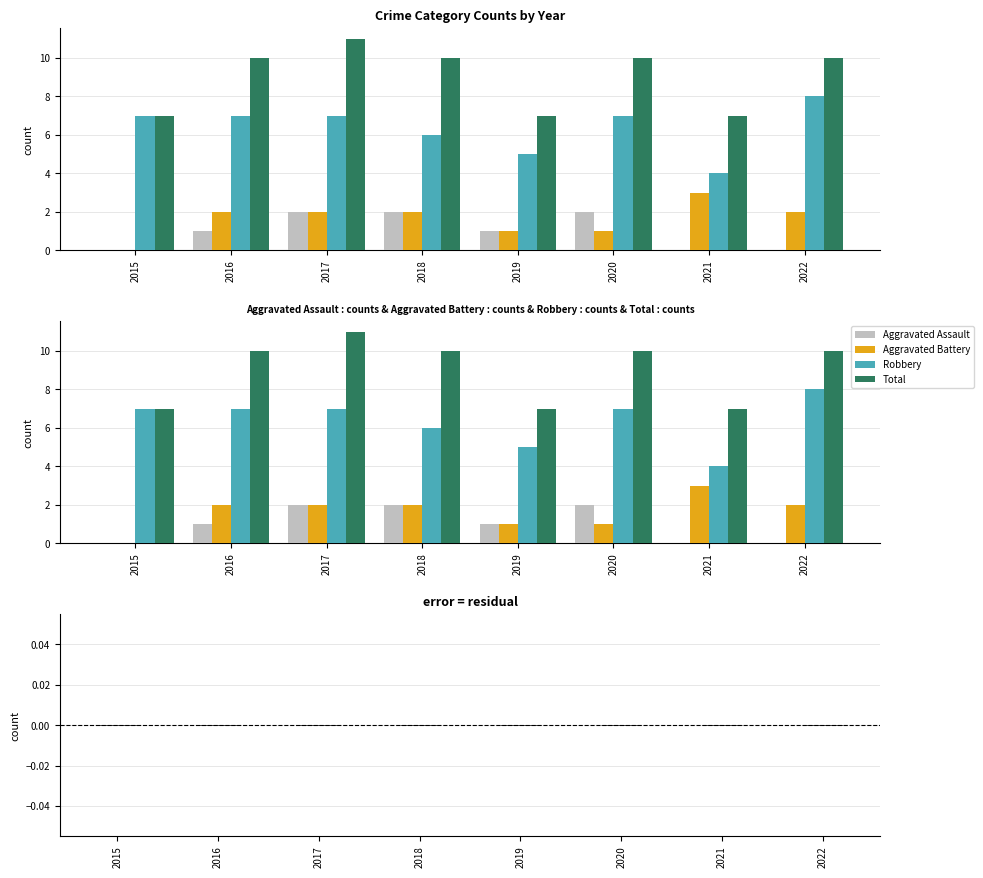

Is it true that Aggravated Battery equals 1 at 2020?

True